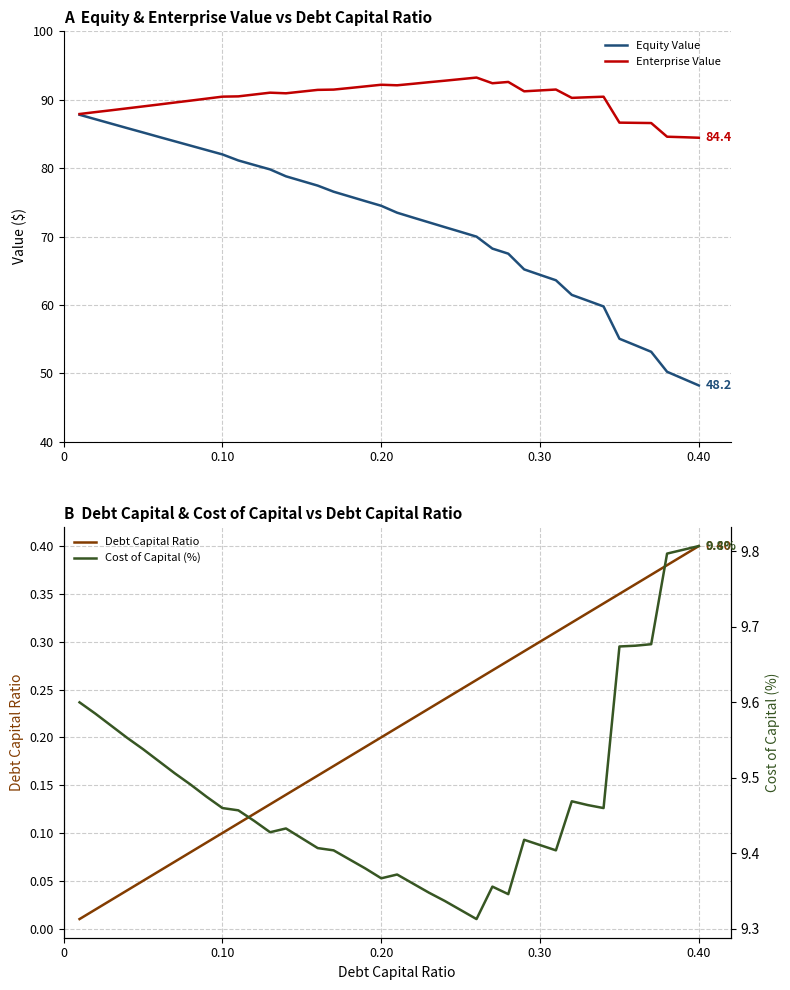

The value of Equity Value at 0.10 is 82.0. True or false?

True